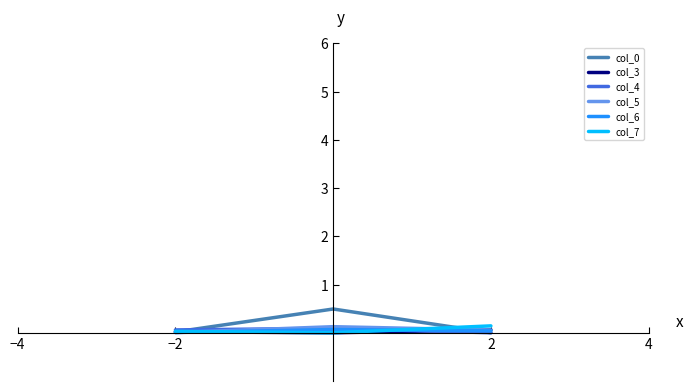

What is the maximum value shown in the chart?

0.5